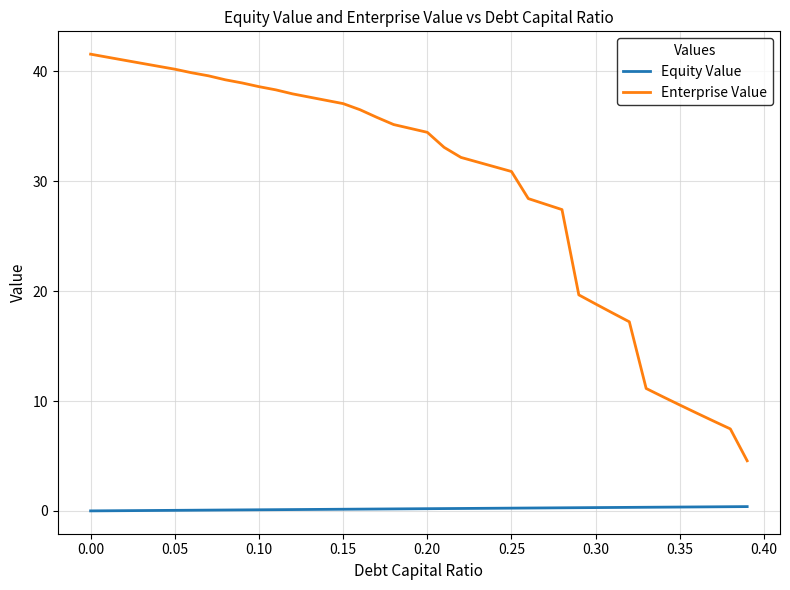

How many lines are shown in the chart?

2